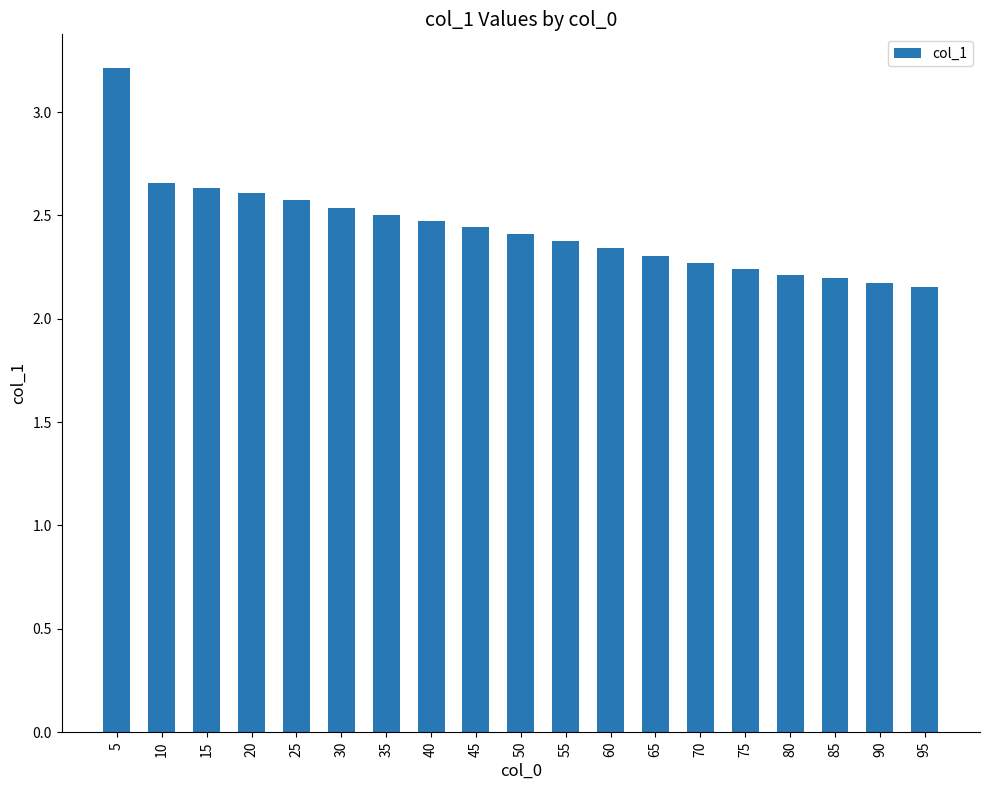

What is the difference between the values at 85 and 70?

0.1